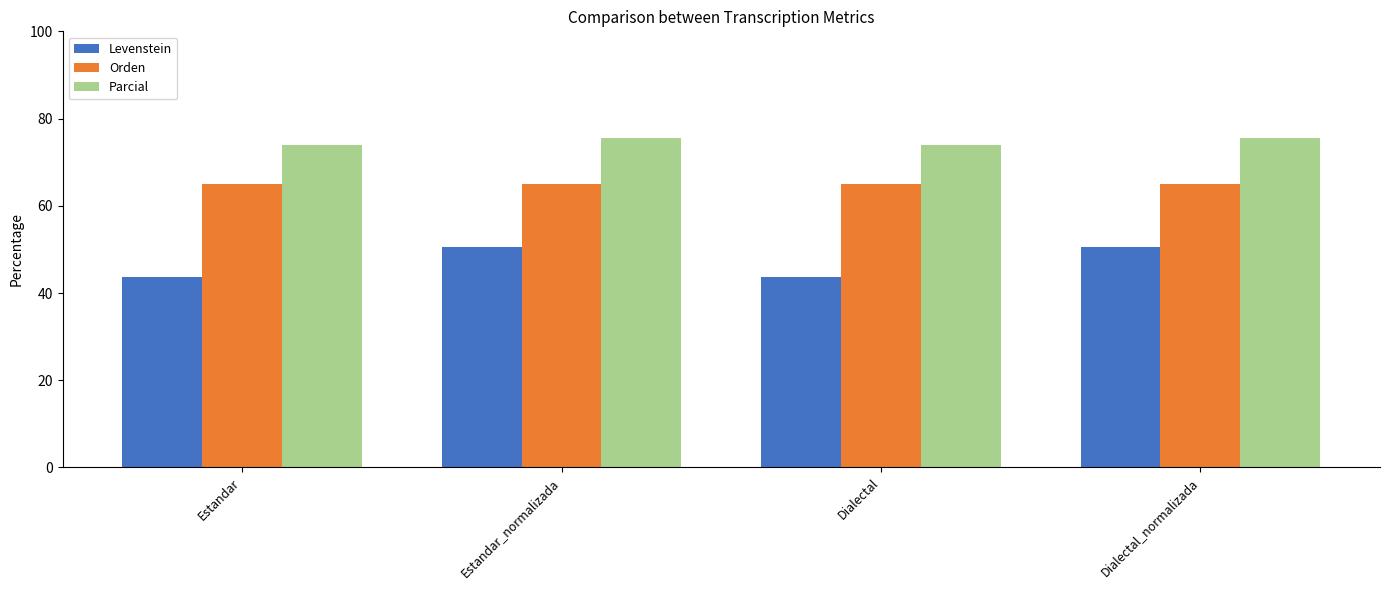

How many data points in Levenstein are above 50?

2